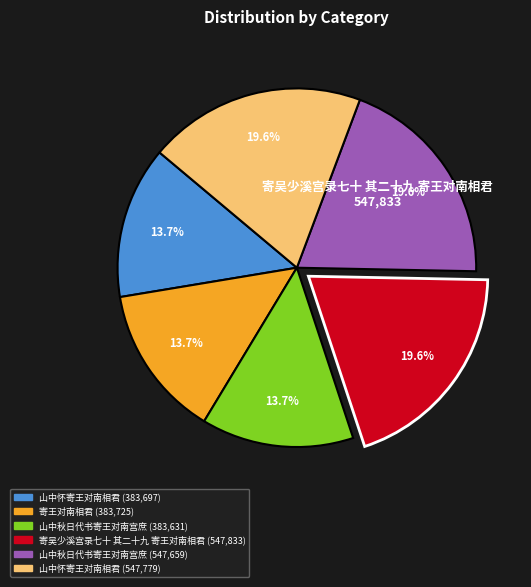

Is there a majority slice in this chart?

No